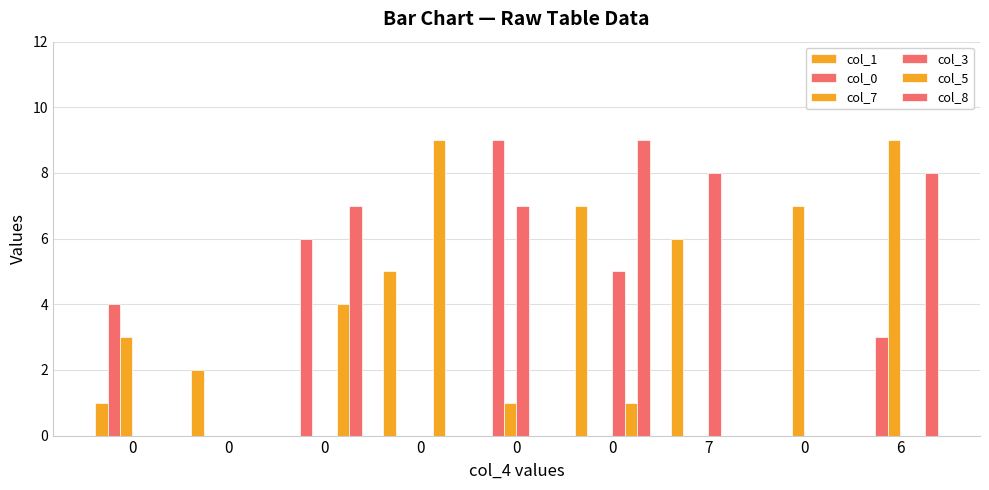

What is the difference between the maximum and second lowest values in the col_8 series?

9